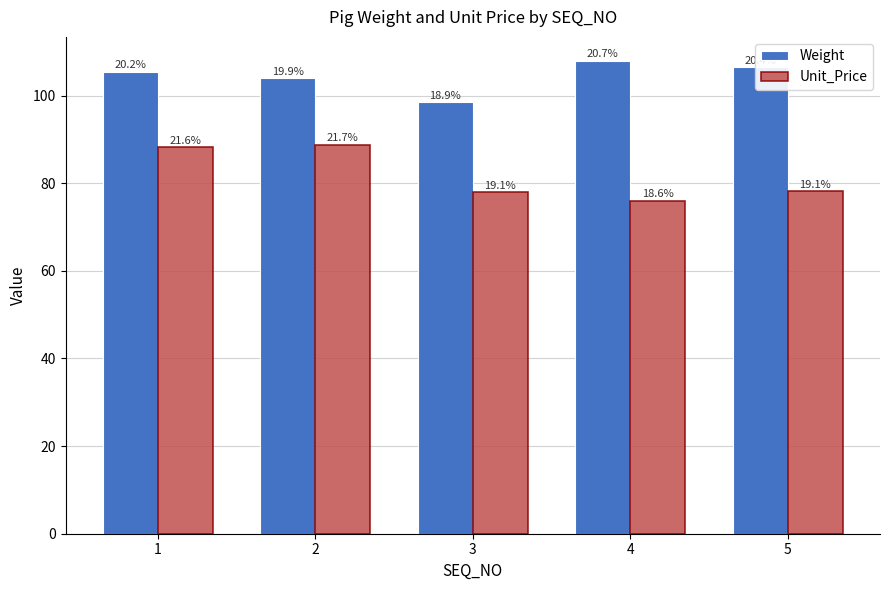

What is the sum of all Weight values?

522.5